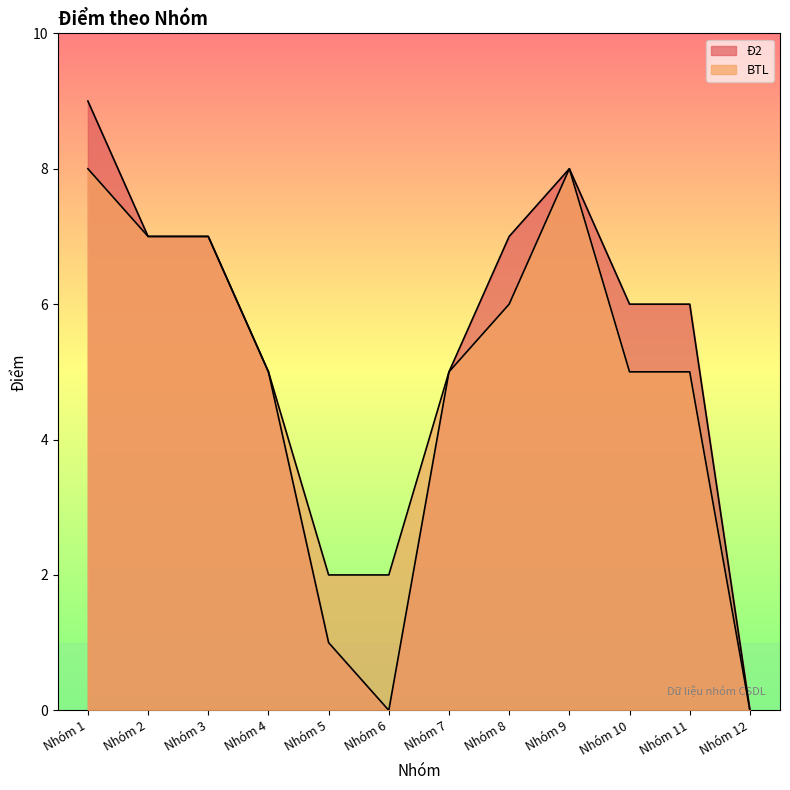

True or false: BTL and Đ2 cross at least once.

False